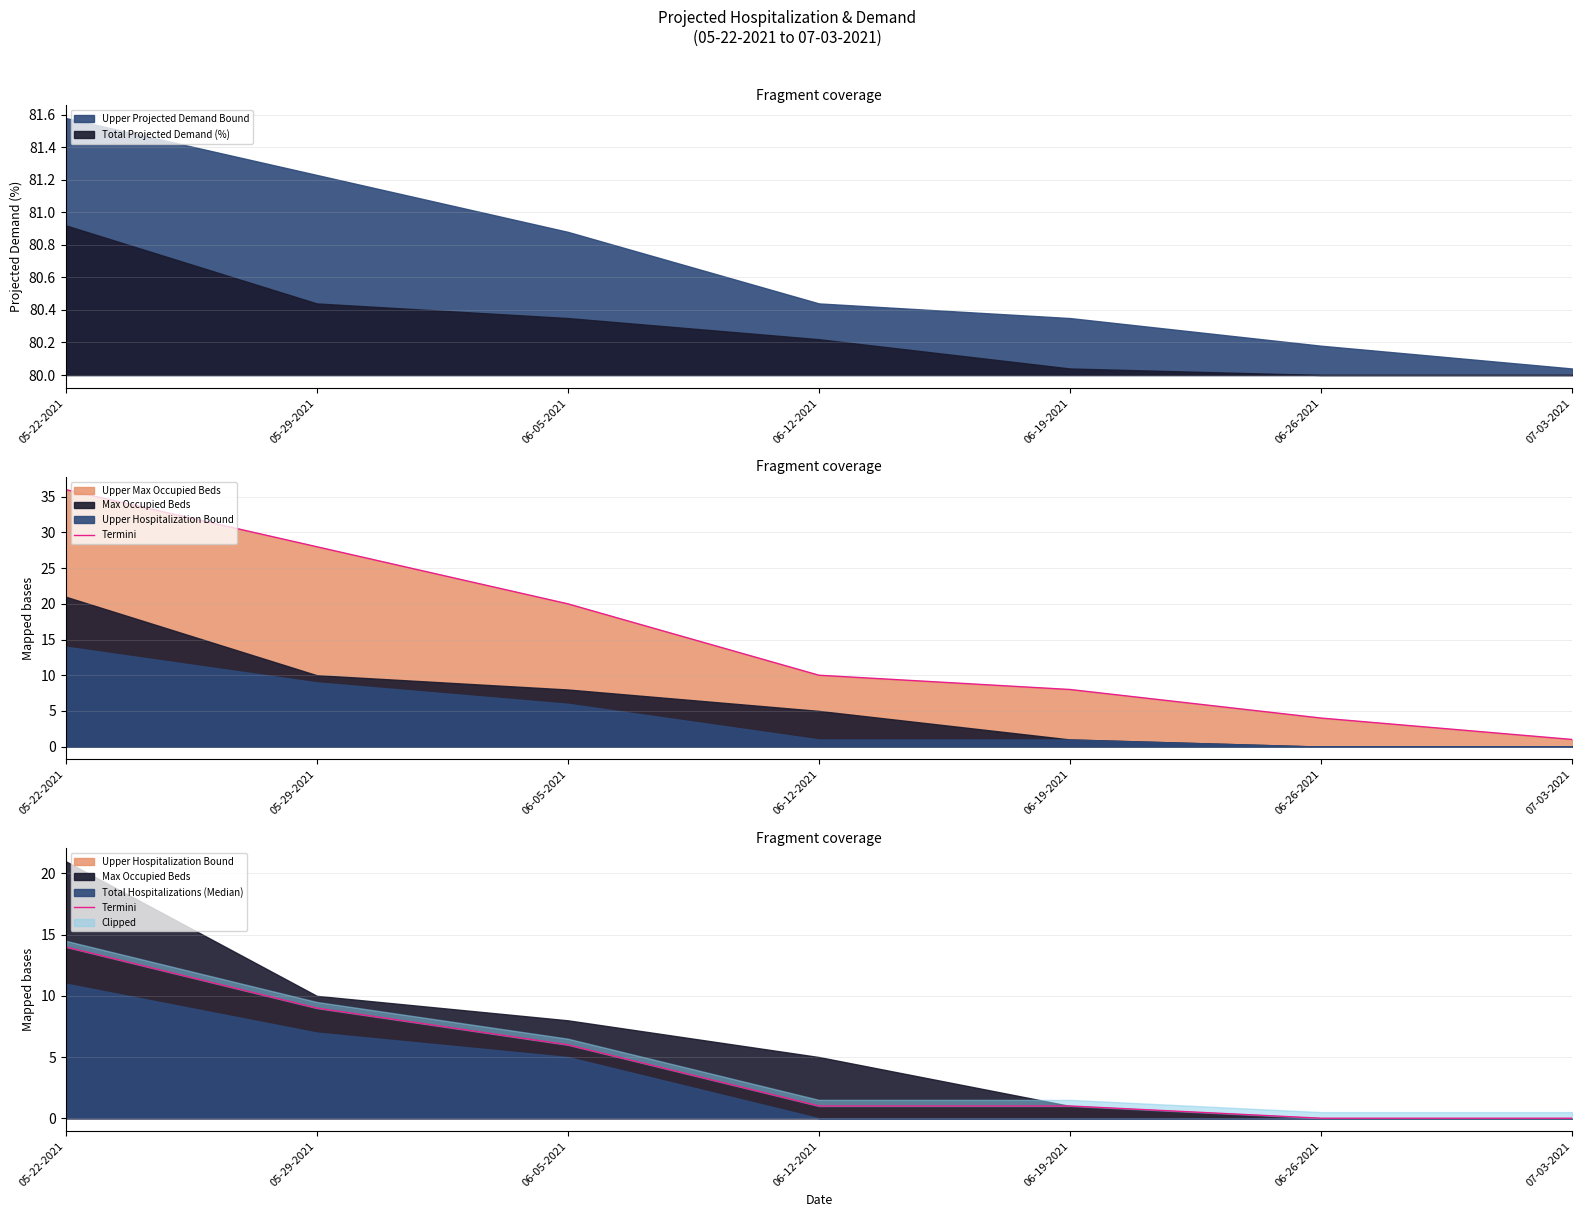

What is the label of the 4th point from the right?

06-12-2021